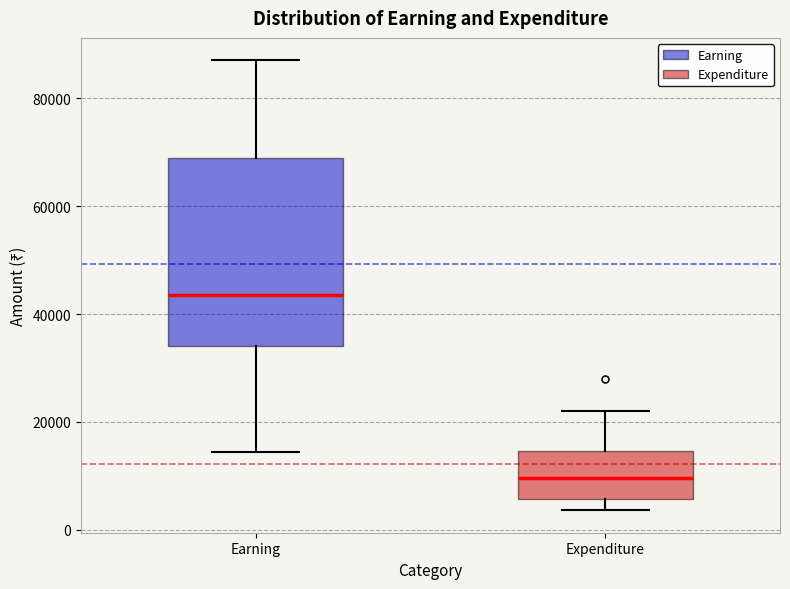

Reading left to right, transcribe this box plot: for each box, give where its median line is, the range the box spans, and where its two whiskers end, as read against the y-axis. The values are not printed on the chart, so give them approximately, as read against the axis.

Earning: median 44000, box 34000 to 70000, whiskers 14000 to 88000
Expenditure: median 10000, box 6000 to 14000, whiskers 4000 to 22000